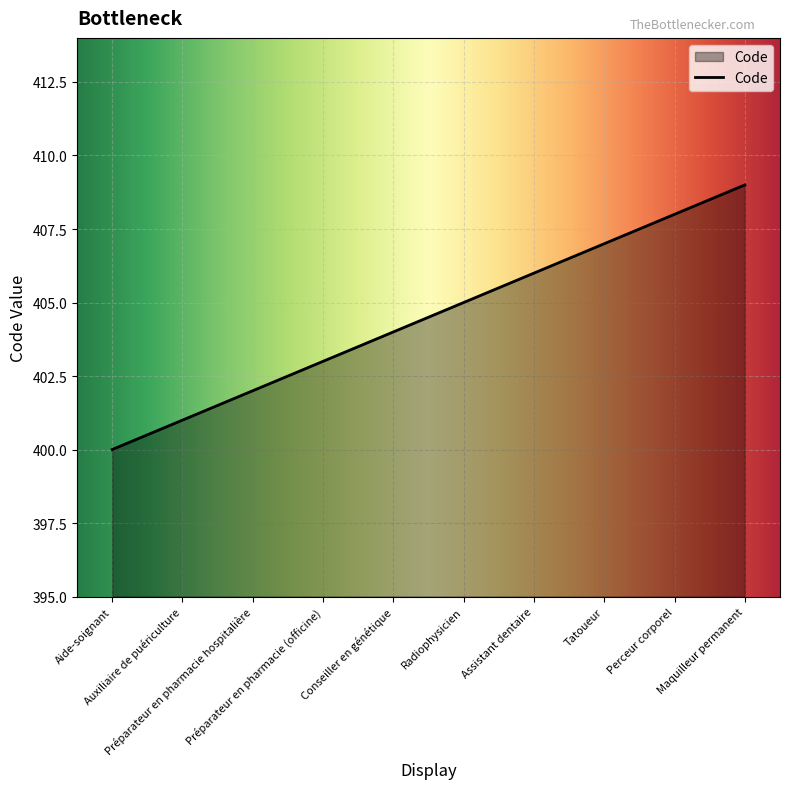

Approximately how many times larger is the value at Conseiller en génétique compared to Tatoueur?

1.0